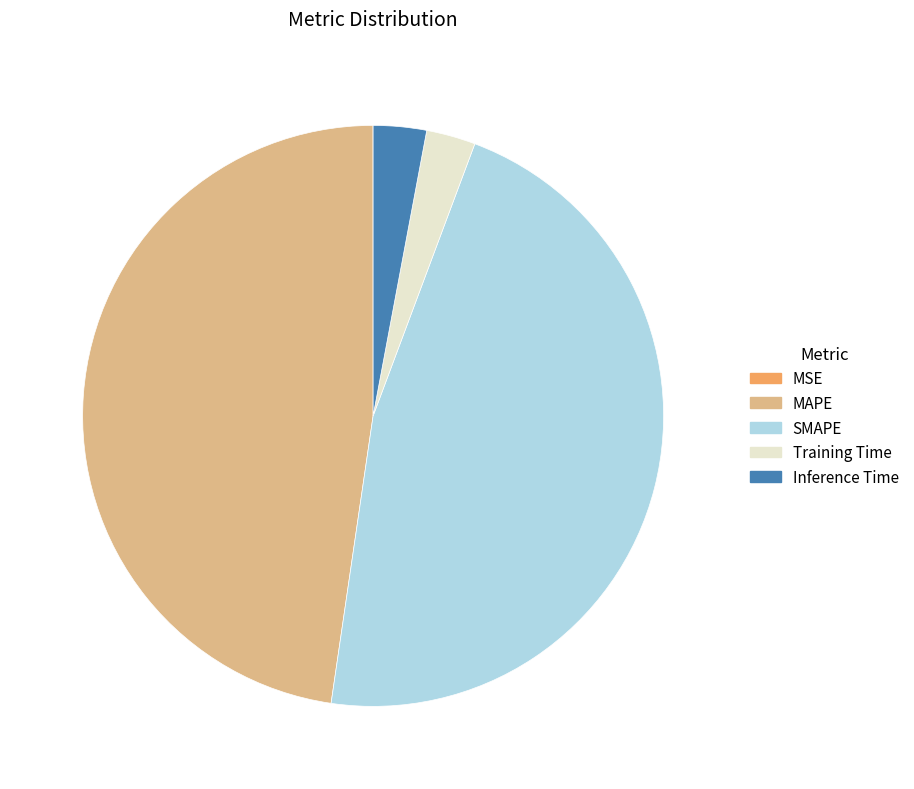

Between MAPE and Training Time, which is larger?

MAPE